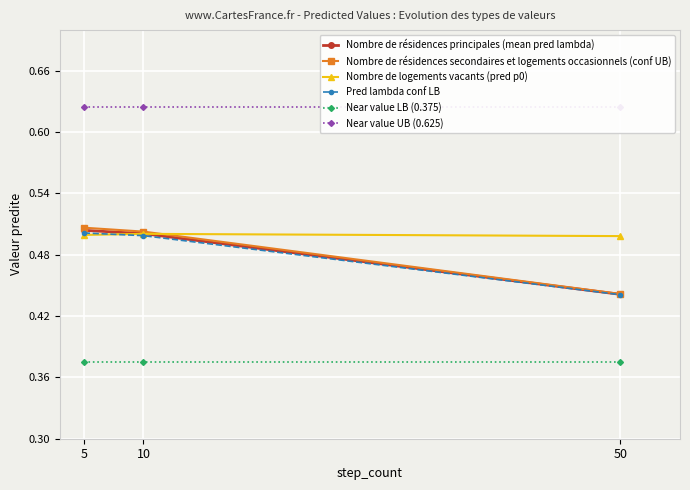

What is the minimum value shown in the chart?

0.4